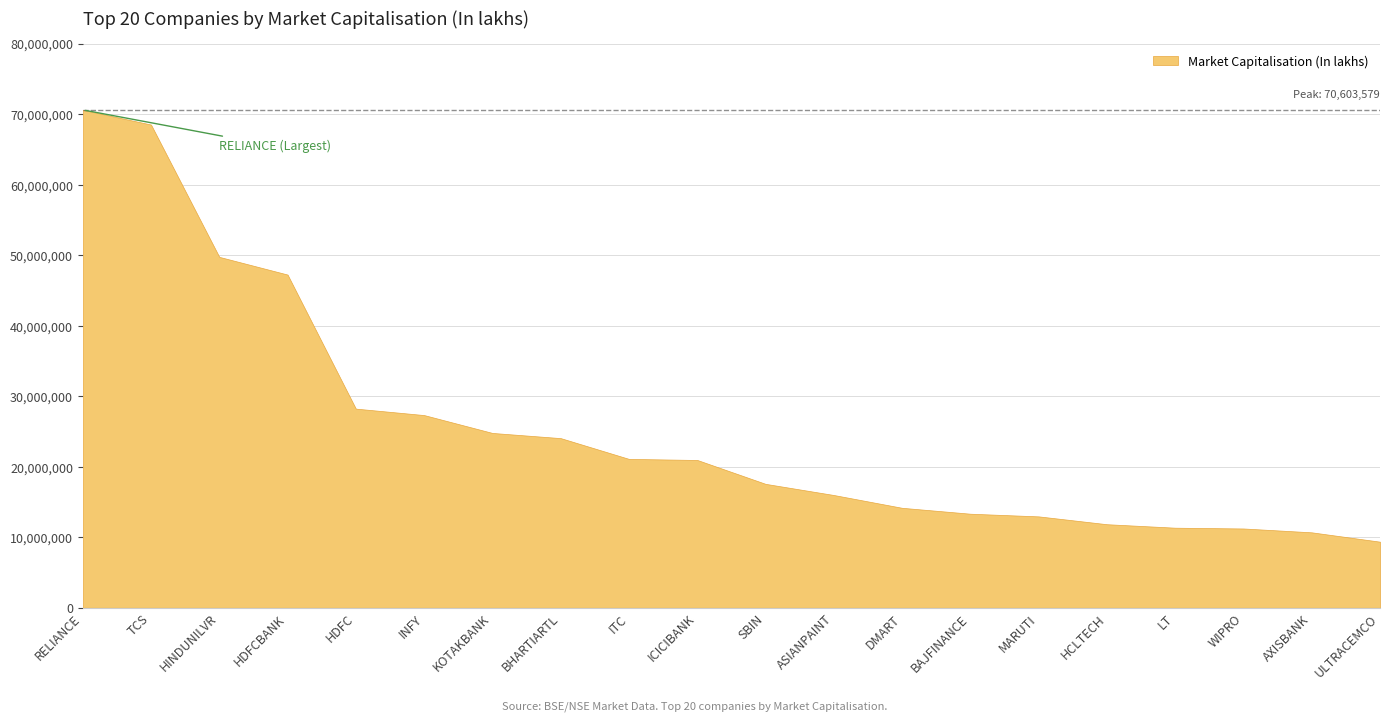

List the labels in order of value, smallest first.

ULTRACEMCO, AXISBANK, WIPRO, LT, HCLTECH, MARUTI, BAJFINANCE, DMART, ASIANPAINT, SBIN, ICICIBANK, ITC, BHARTIARTL, KOTAKBANK, INFY, HDFC, HDFCBANK, HINDUNILVR, TCS, RELIANCE